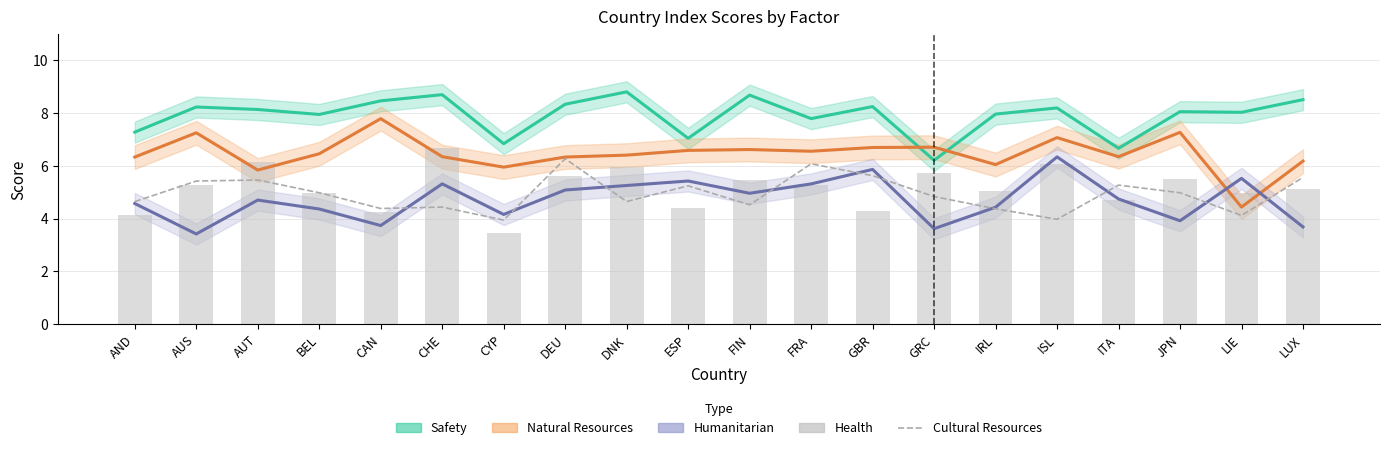

Reading left to right, list all the values displayed in this chart.

Safety: AND=7.3	AUS=8.2	AUT=8.1	BEL=7.9	CAN=8.5	CHE=8.7	CYP=6.8	DEU=8.3	DNK=8.8	ESP=7.0	FIN=8.7	FRA=7.8	GBR=8.2	GRC=6.2	IRL=8.0	ISL=8.2	ITA=6.7	JPN=8.1	LIE=8.0	LUX=8.5
Natural Resources: AND=6.3	AUS=7.3	AUT=5.8	BEL=6.5	CAN=7.8	CHE=6.3	CYP=6.0	DEU=6.3	DNK=6.4	ESP=6.6	FIN=6.6	FRA=6.6	GBR=6.7	GRC=6.7	IRL=6.0	ISL=7.1	ITA=6.3	JPN=7.3	LIE=4.4	LUX=6.2
Humanitarian: AND=4.6	AUS=3.4	AUT=4.7	BEL=4.4	CAN=3.7	CHE=5.3	CYP=4.2	DEU=5.1	DNK=5.3	ESP=5.4	FIN=5.0	FRA=5.3	GBR=5.9	GRC=3.6	IRL=4.4	ISL=6.3	ITA=4.7	JPN=3.9	LIE=5.5	LUX=3.7
Cultural Resources: AND=4.6	AUS=5.4	AUT=5.5	BEL=5.0	CAN=4.4	CHE=4.4	CYP=3.9	DEU=6.3	DNK=4.6	ESP=5.2	FIN=4.5	FRA=6.1	GBR=5.6	GRC=4.8	IRL=4.4	ISL=4.0	ITA=5.3	JPN=5.0	LIE=4.1	LUX=5.6
Health: AND=4.1	AUS=5.3	AUT=6.1	BEL=5.0	CAN=4.2	CHE=6.7	CYP=3.5	DEU=5.6	DNK=6.0	ESP=4.4	FIN=5.4	FRA=5.3	GBR=4.3	GRC=5.7	IRL=5.0	ISL=6.1	ITA=4.7	JPN=5.5	LIE=5.0	LUX=5.1